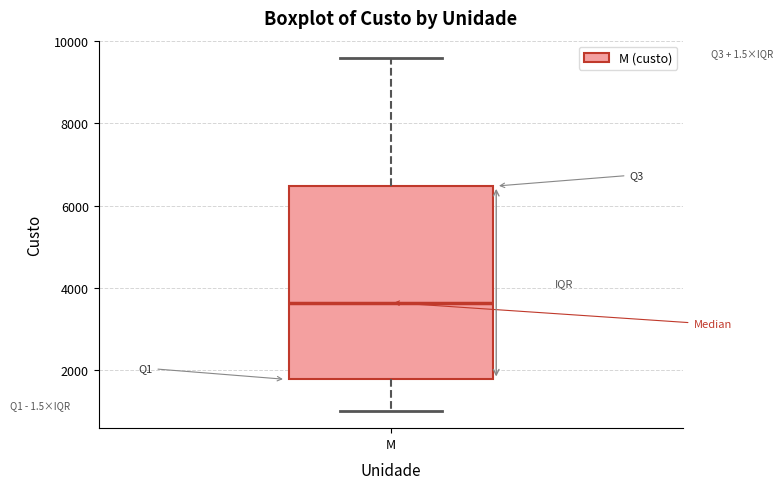

Where does the lower whisker of the box for M end on the y-axis? The values are not printed on the chart, so give them approximately, as read against the axis.

1000